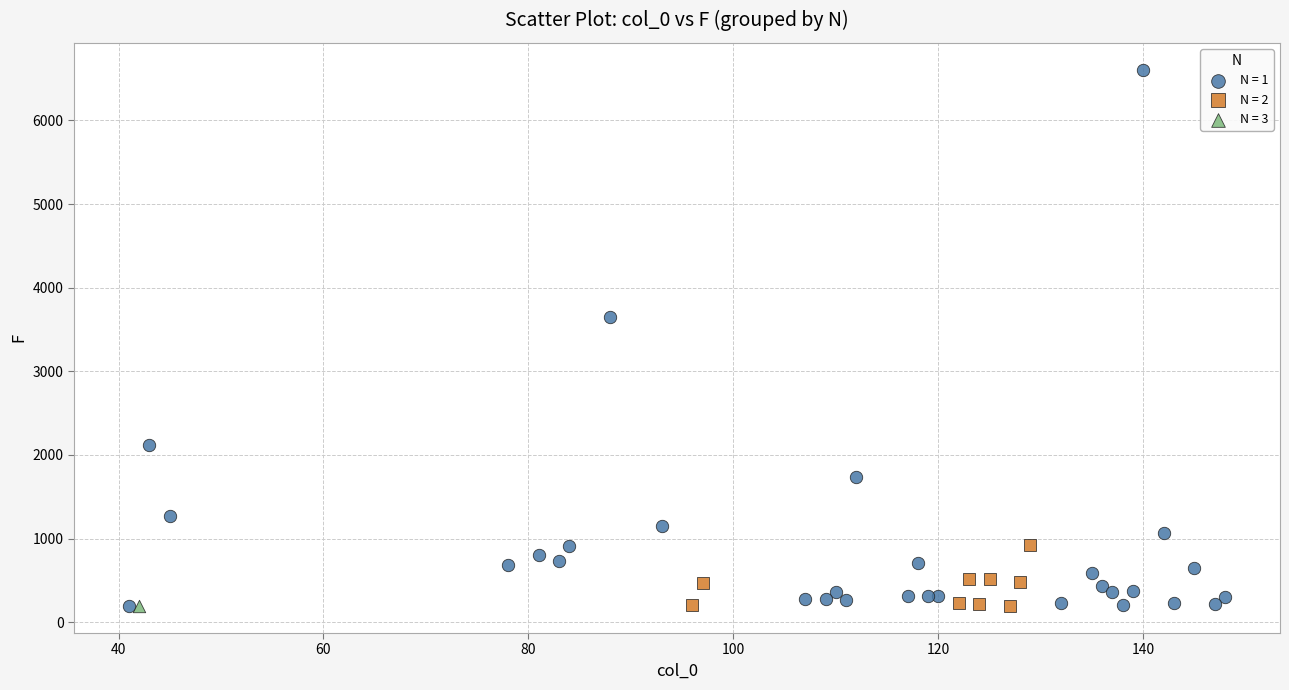

What are all the series names shown in the legend?

N = 1, N = 2, N = 3